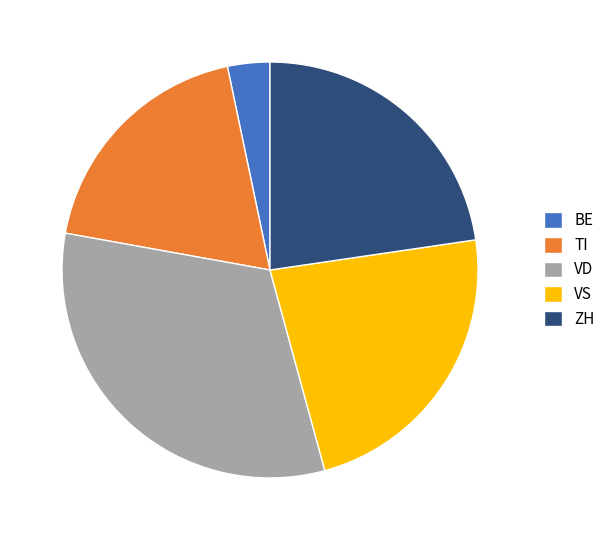

Which slice is the largest?

VD